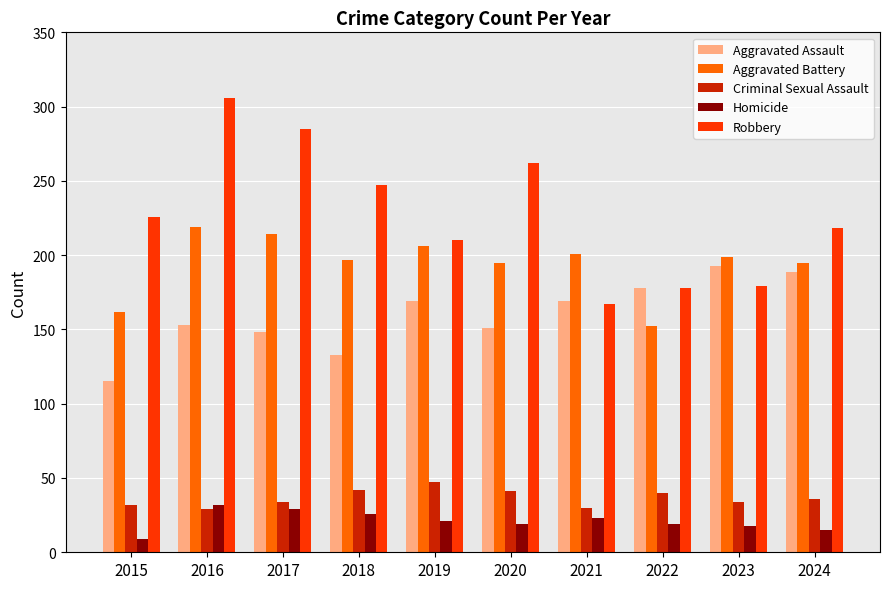

What is the spread (max minus min) of values at 2016?

277